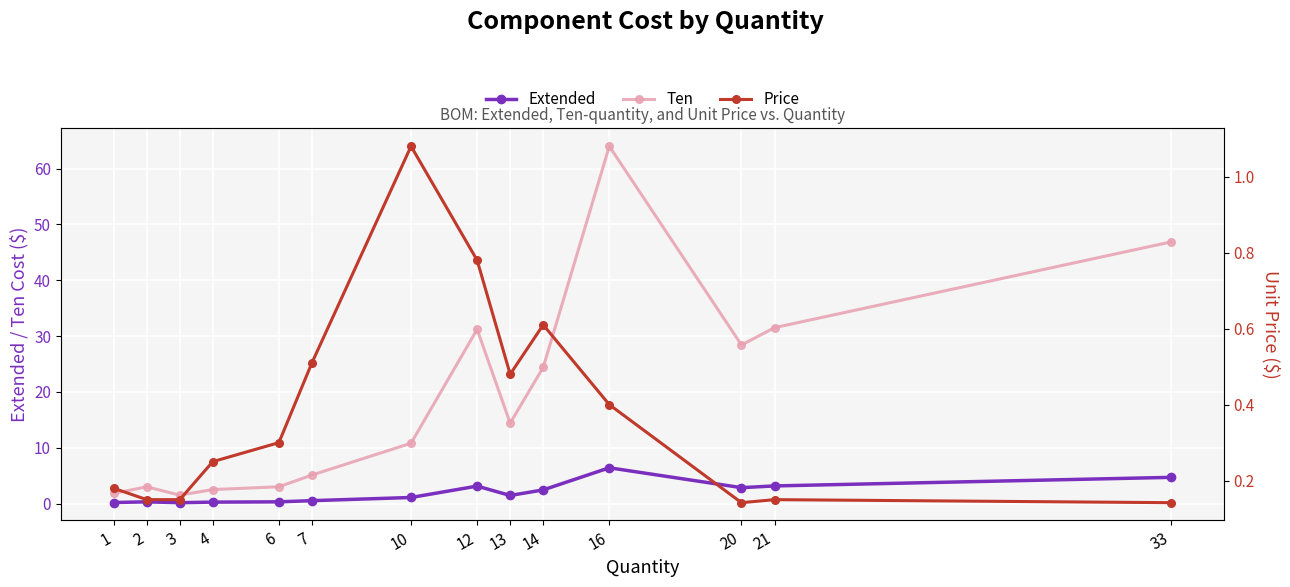

What is the total value across all series at 1?

2.2